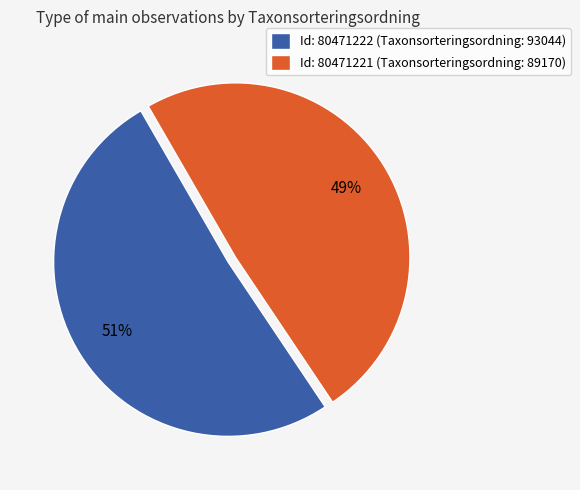

Which category has the biggest portion of the pie?

Id: 80471222 (Taxonsorteringsordning: 93044)